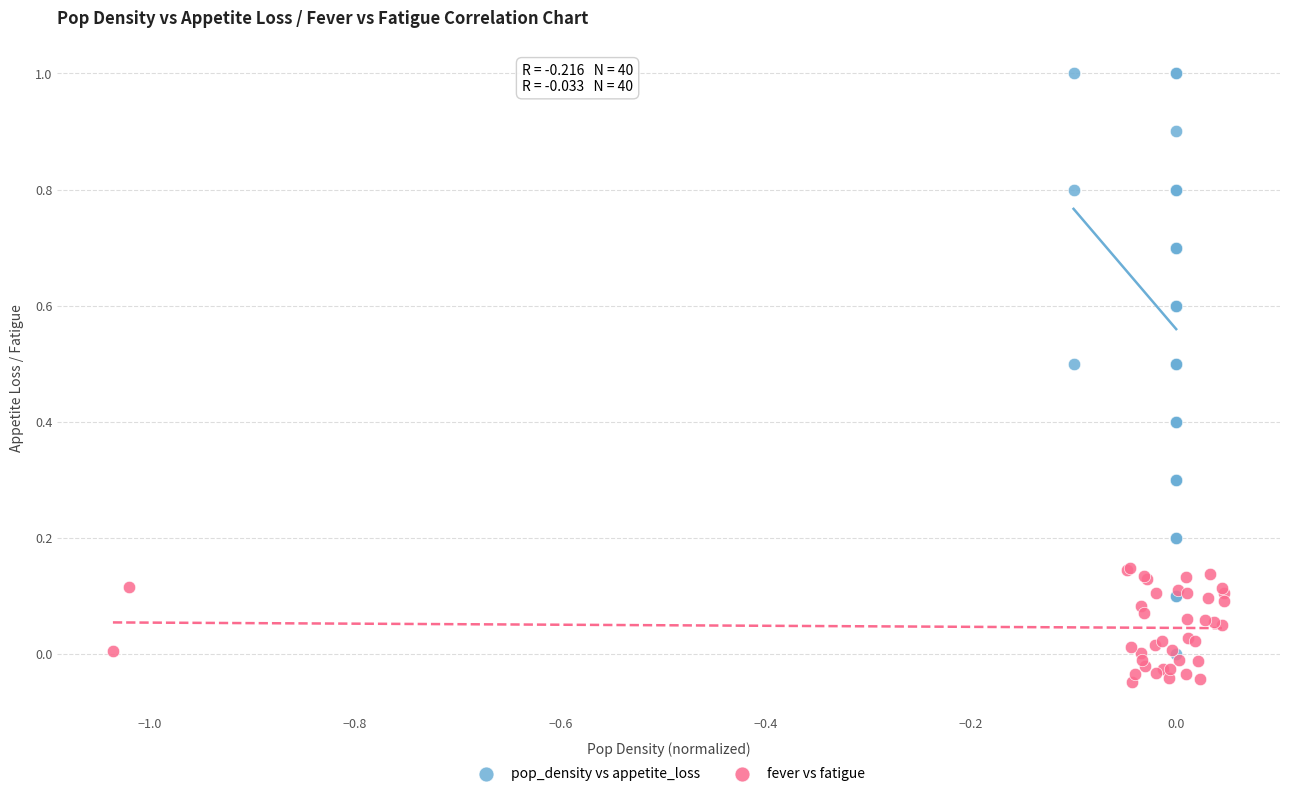

Which series has the largest Y range (max minus min)?

pop_density vs appetite_loss